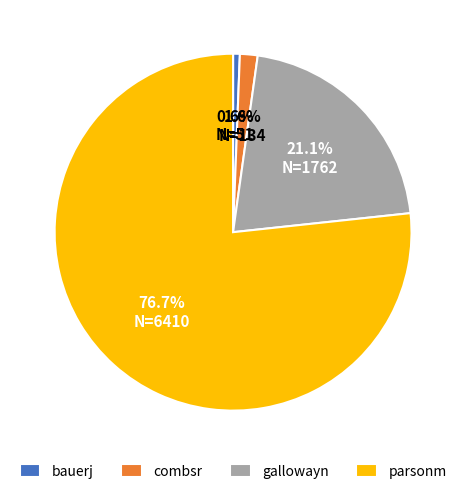

What percentage is NOT represented by bauerj?

99.4%